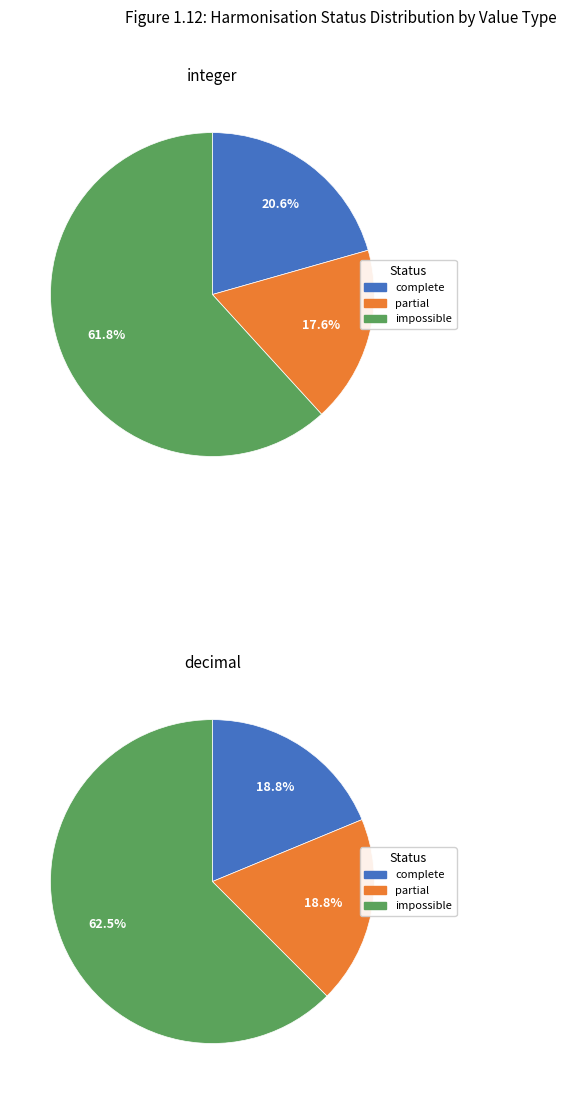

Does any single category account for the majority?

Yes